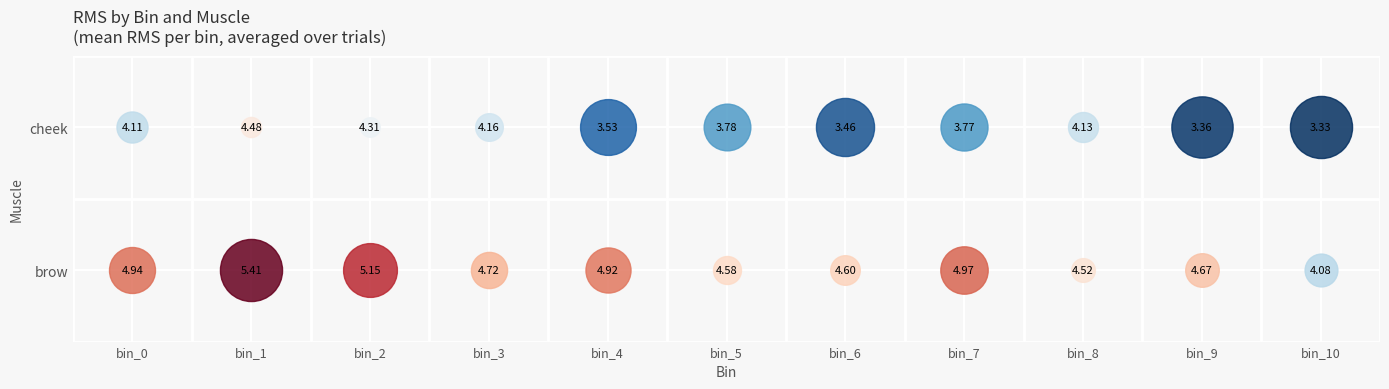

At which category is the sum across all series the highest?

bin_1